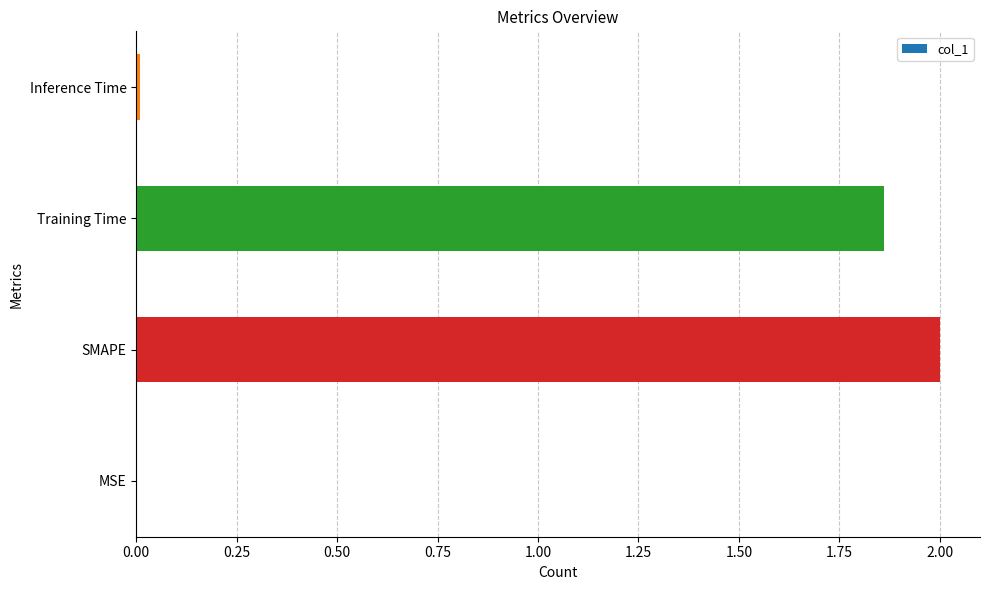

True or false: the data shows 3.4 at SMAPE.

False